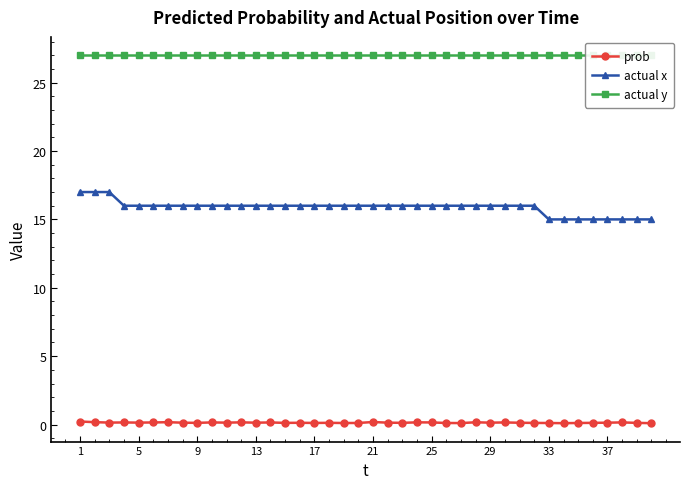

True or false: actual x and prob cross at least once.

False